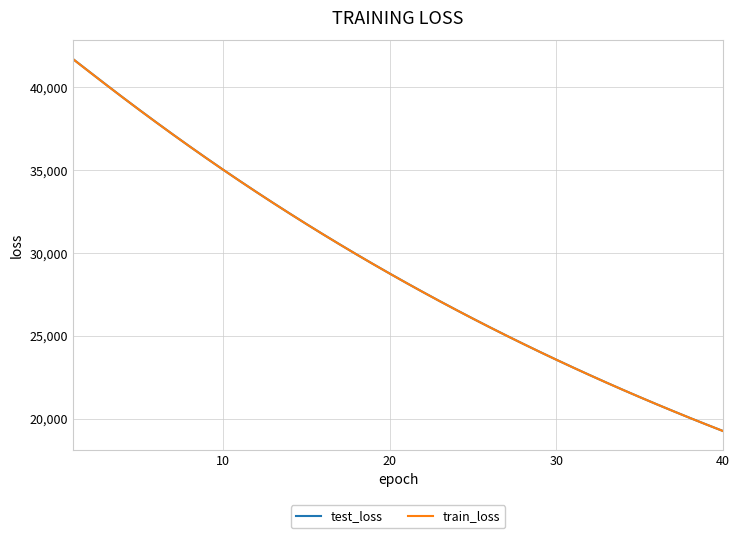

What is the average value of the test_loss series?

29178.4